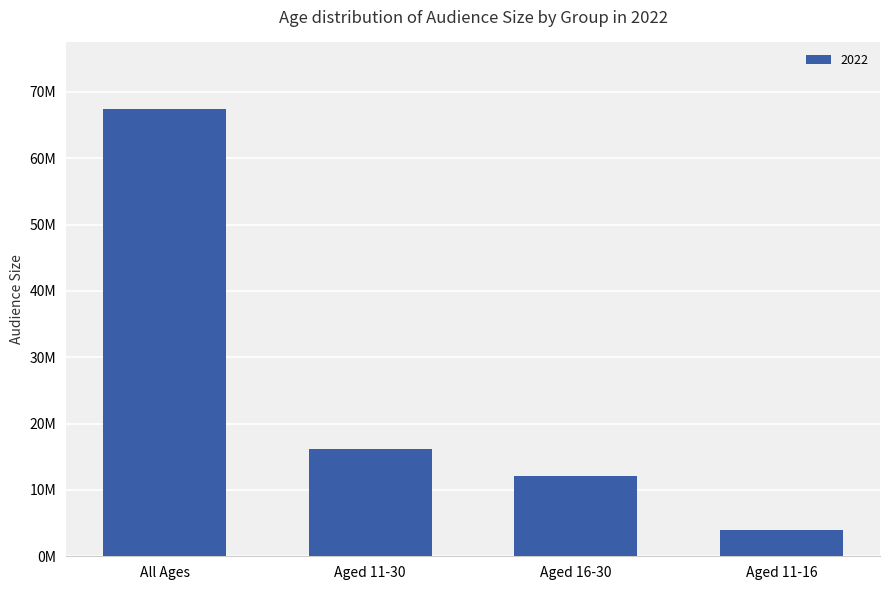

Does the chart contain any negative values?

No